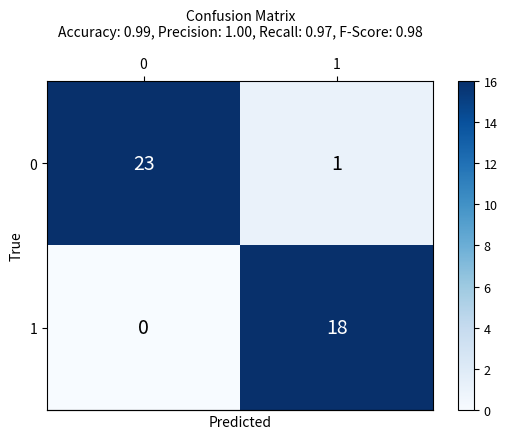

What is the difference between the 1 values at 1 and 0?

18